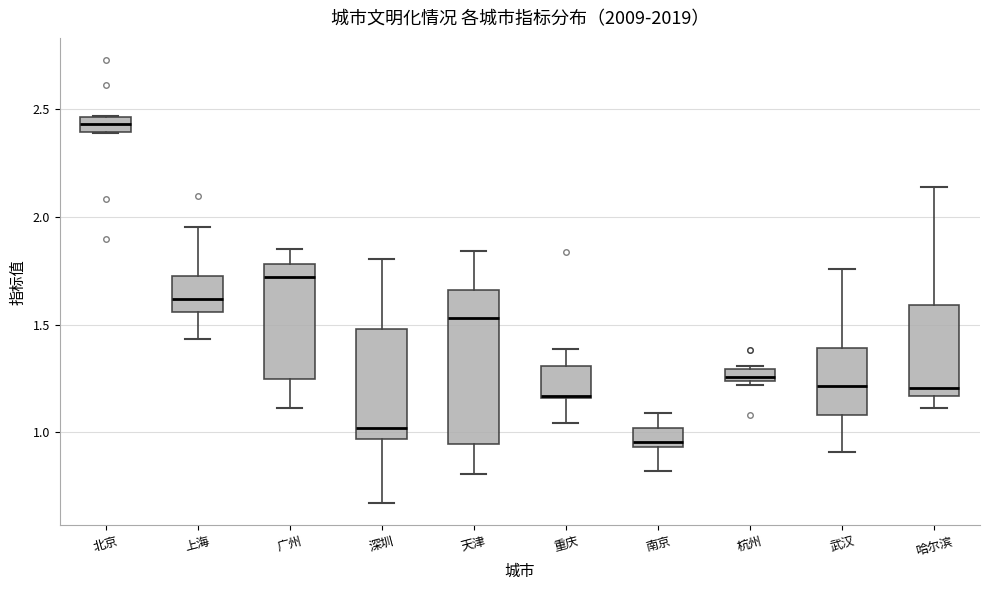

Comparing the boxes themselves (not the whiskers), which one is the tallest?

天津